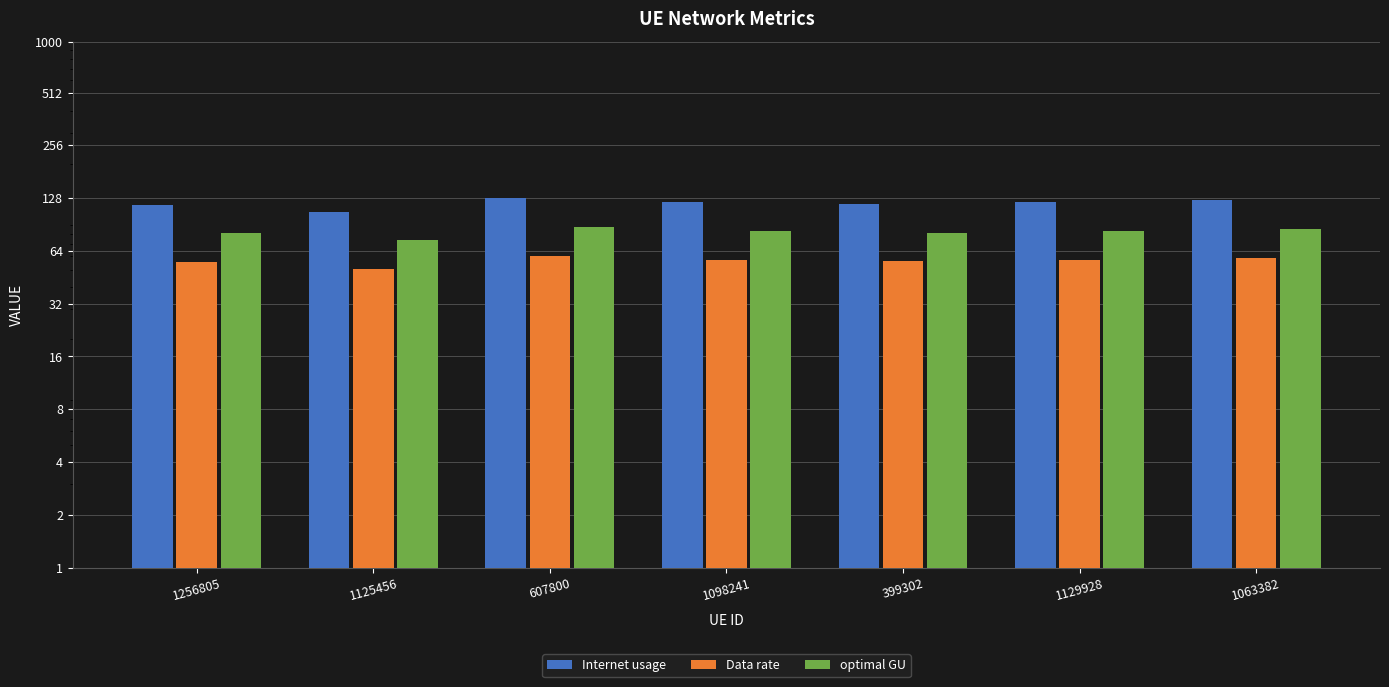

How many data points in Data rate are less than 56?

3